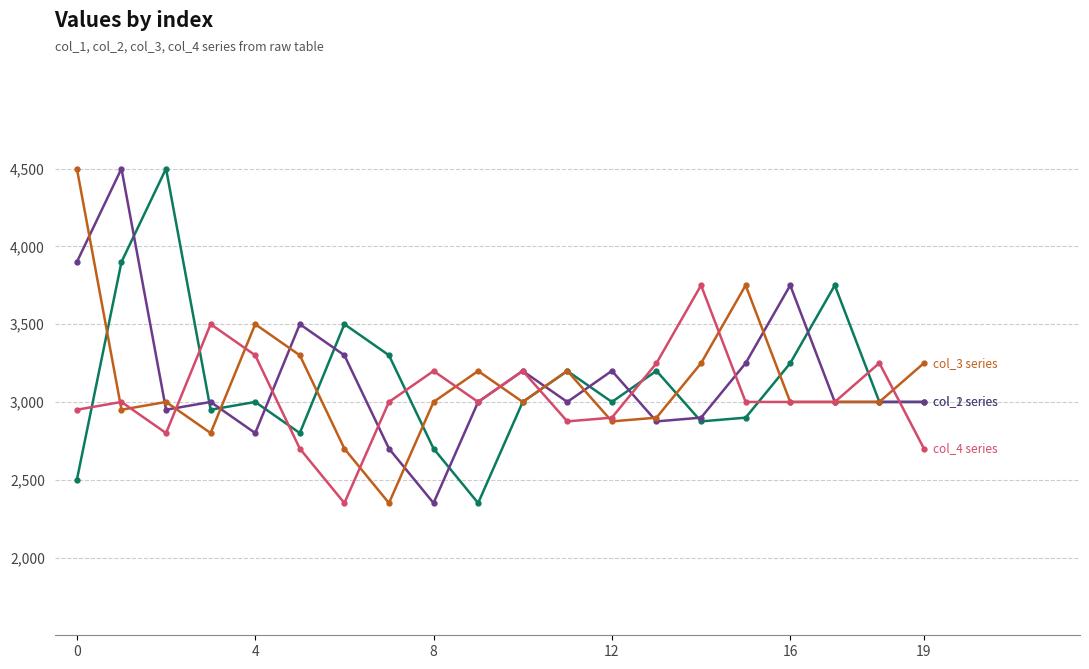

What is the smallest value displayed?

2350